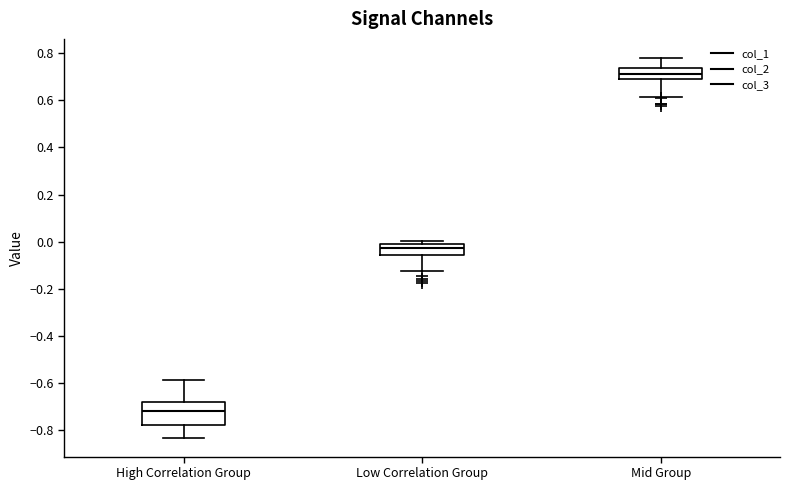

Where is the upper edge of the box for Mid Group on the y-axis? The values are not printed on the chart, so give them approximately, as read against the axis.

0.74